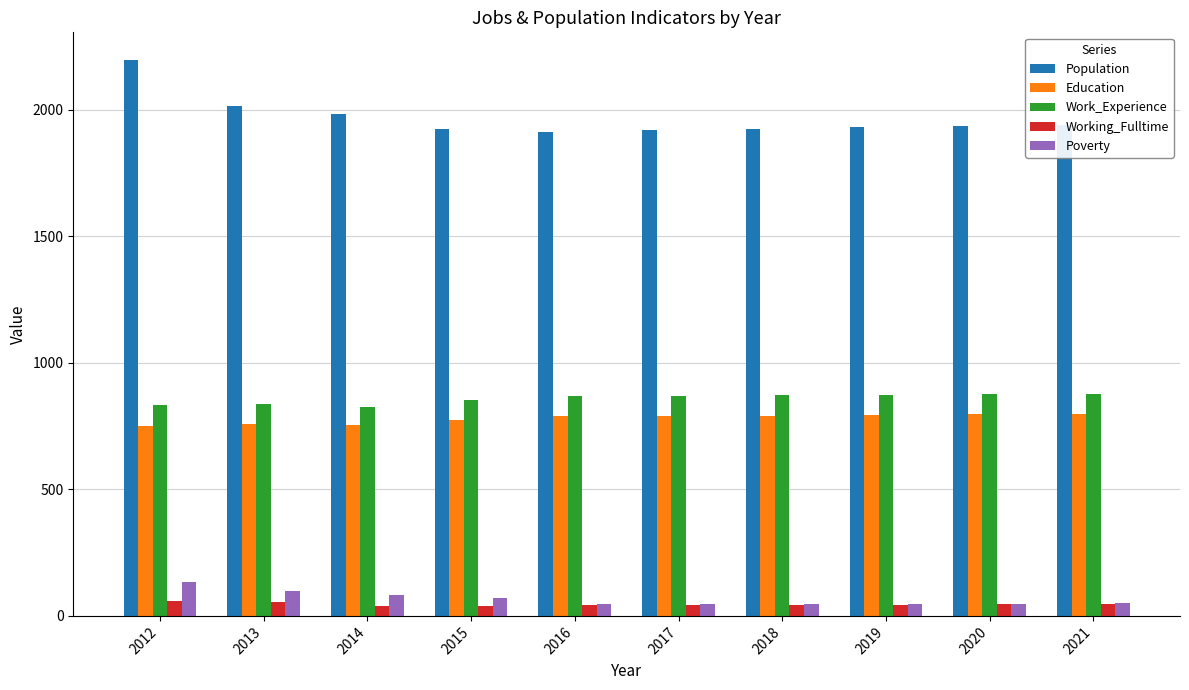

What is the sum of all Education values?

7792